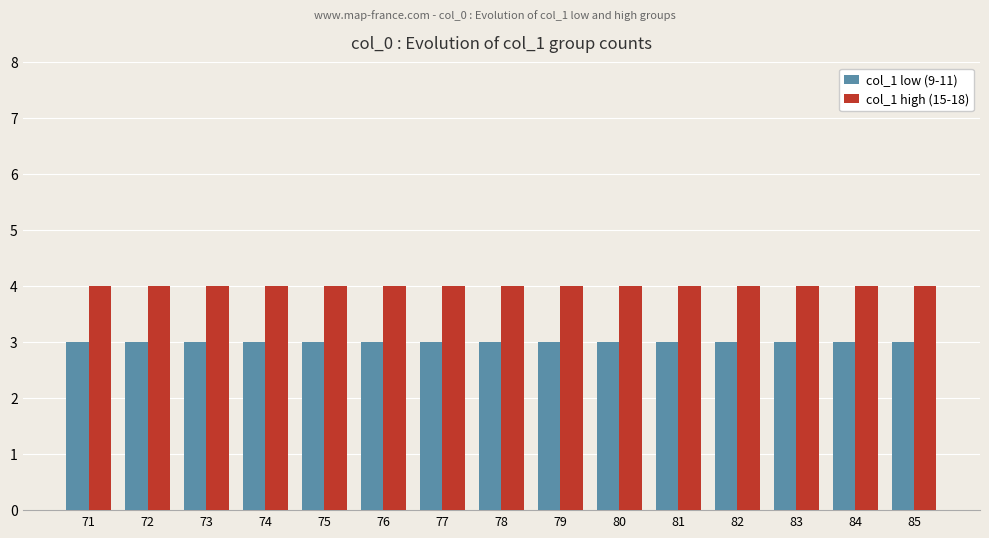

What is the greatest value displayed?

4